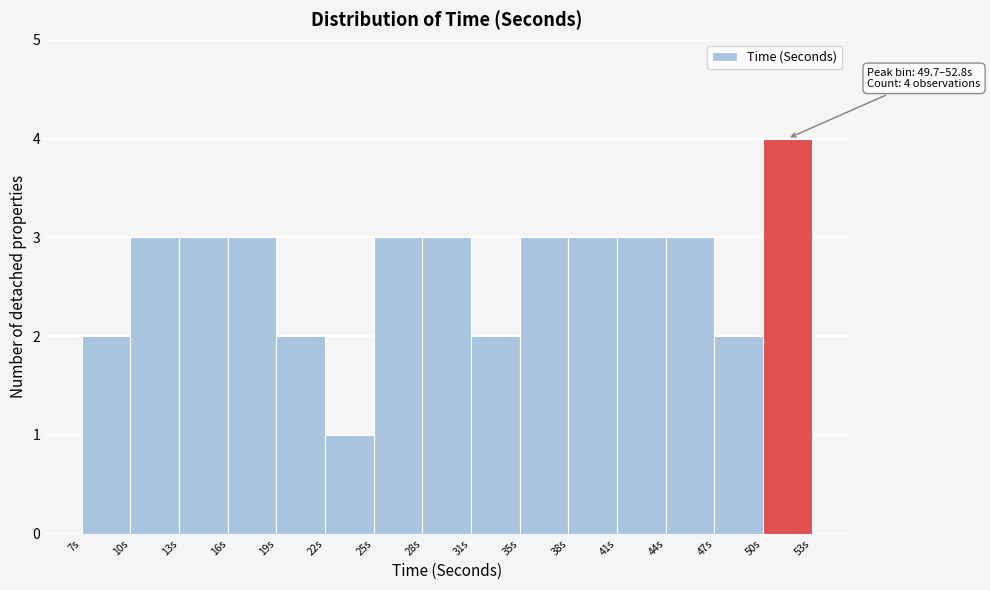

Which range on the x-axis has the tallest bar?

49.5 to 53.0